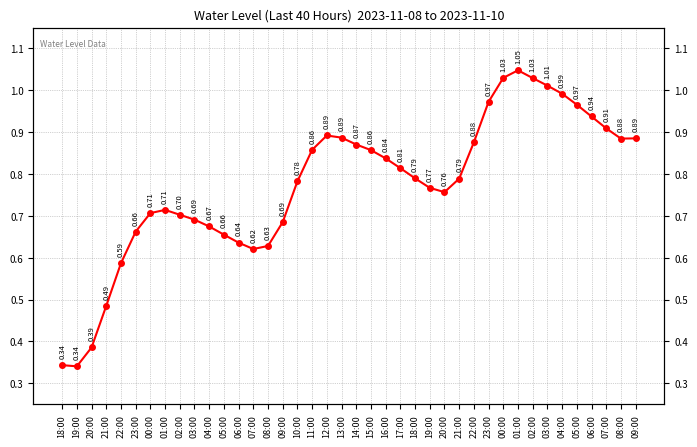

Reading left to right, extract all data points from this chart.

18:00=0.3	19:00=0.3	20:00=0.4	21:00=0.5	22:00=0.6	23:00=0.7	00:00=0.7	01:00=0.7	02:00=0.7	03:00=0.7	04:00=0.7	05:00=0.7	06:00=0.6	07:00=0.6	08:00=0.6	09:00=0.7	10:00=0.8	11:00=0.9	12:00=0.9	13:00=0.9	14:00=0.9	15:00=0.9	16:00=0.8	17:00=0.8	18:00=0.8	19:00=0.8	20:00=0.8	21:00=0.8	22:00=0.9	23:00=1.0	00:00=1.0	01:00=1.0	02:00=1.0	03:00=1.0	04:00=1.0	05:00=1.0	06:00=0.9	07:00=0.9	08:00=0.9	09:00=0.9